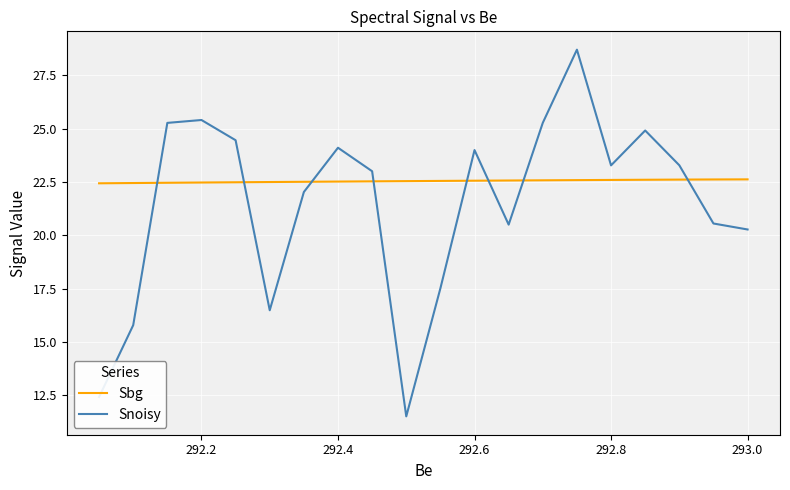

What is the difference between the maximum and minimum values in the Sbg series?

0.2